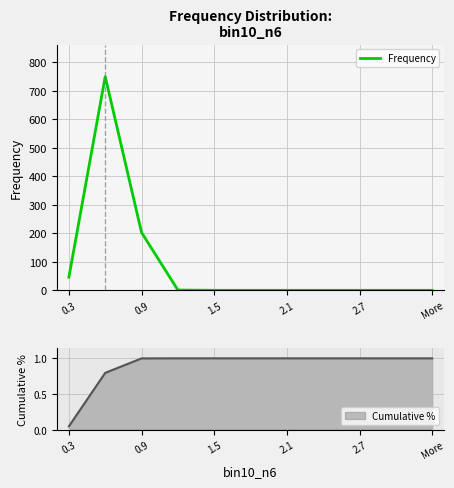

Reading left to right, extract all data points from this chart.

46	750	203	1	0	0	0	0	0	0	0